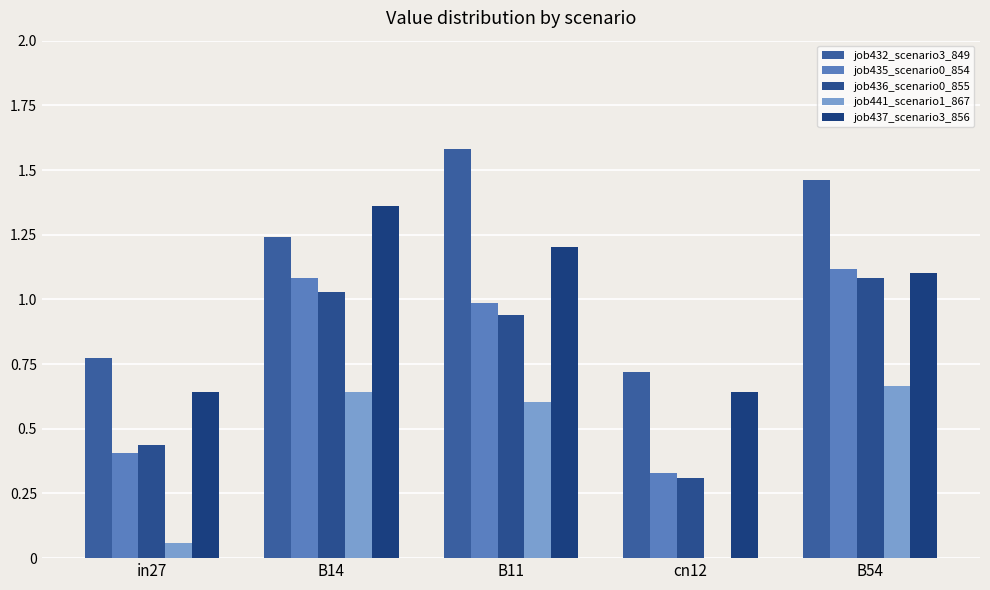

Are the bars grouped side by side (vs. stacked)?

Yes